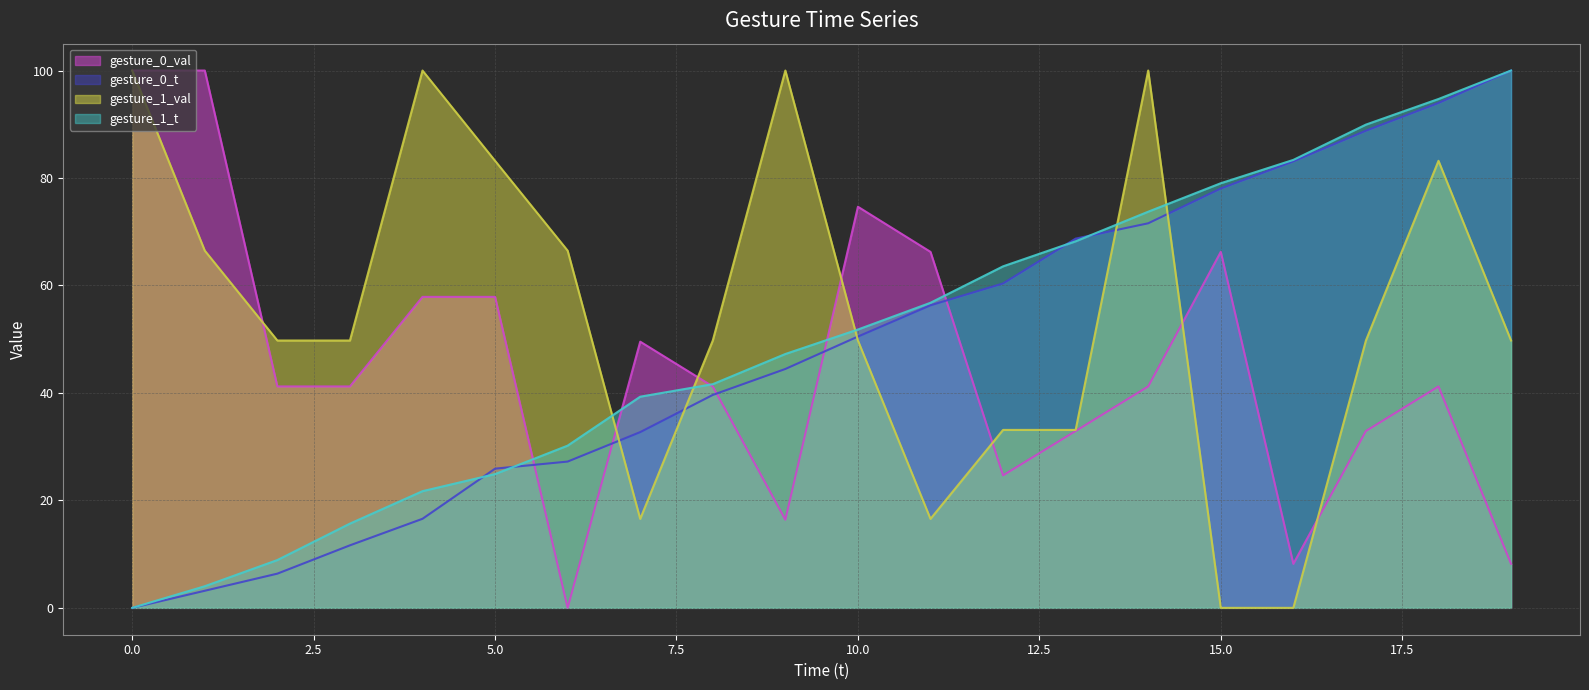

At which label is gesture_0_val closest to 50?

481